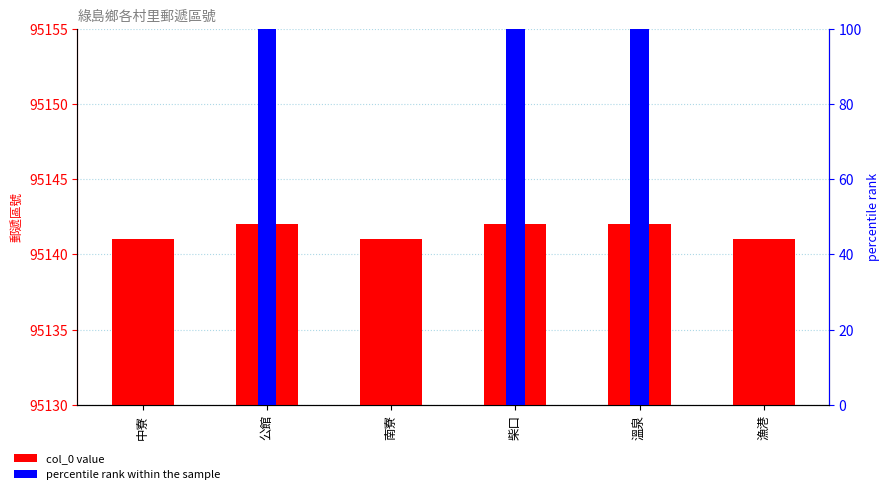

At how many categories does at least one series exceed 28289?

6